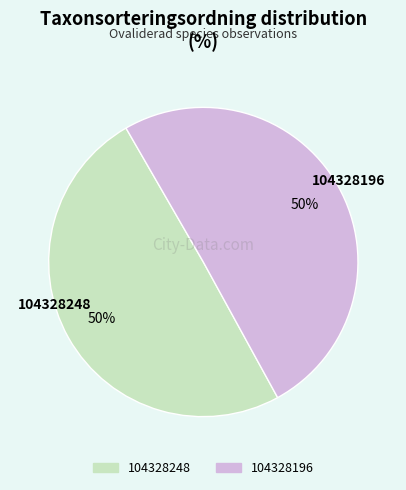

How many slices are in this pie chart?

2